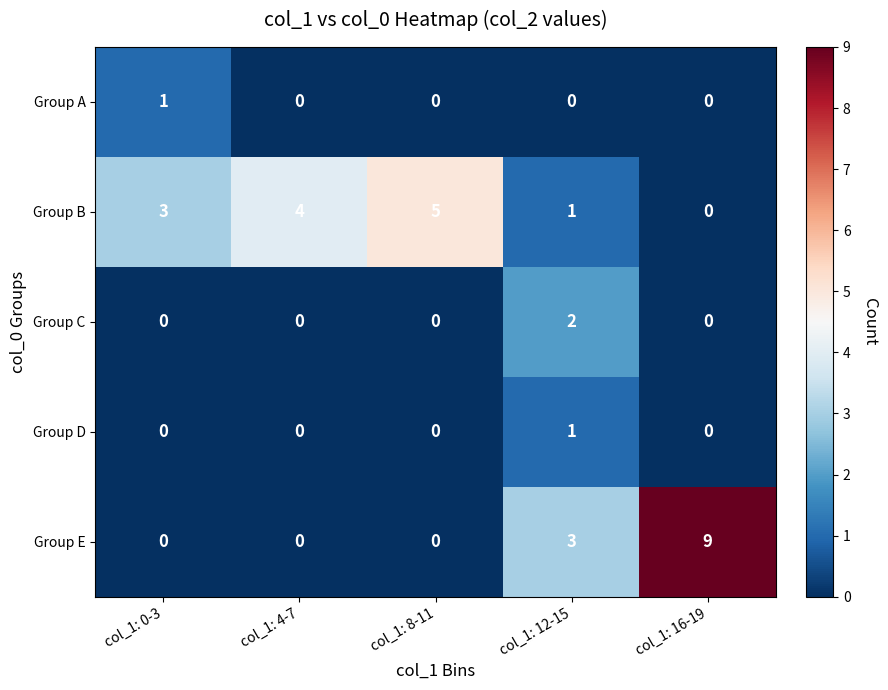

How many Group D values are between 0 and 1?

5